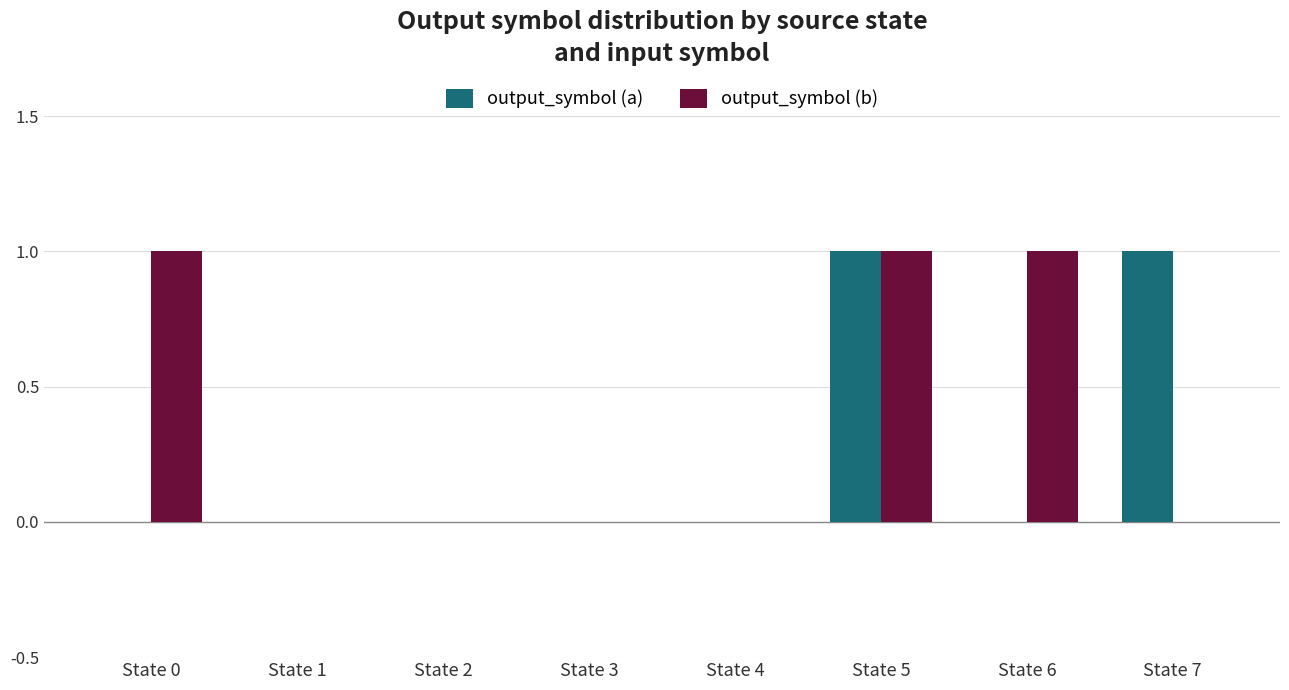

The output_symbol (b) series shows 0 at State 7. True or false?

True